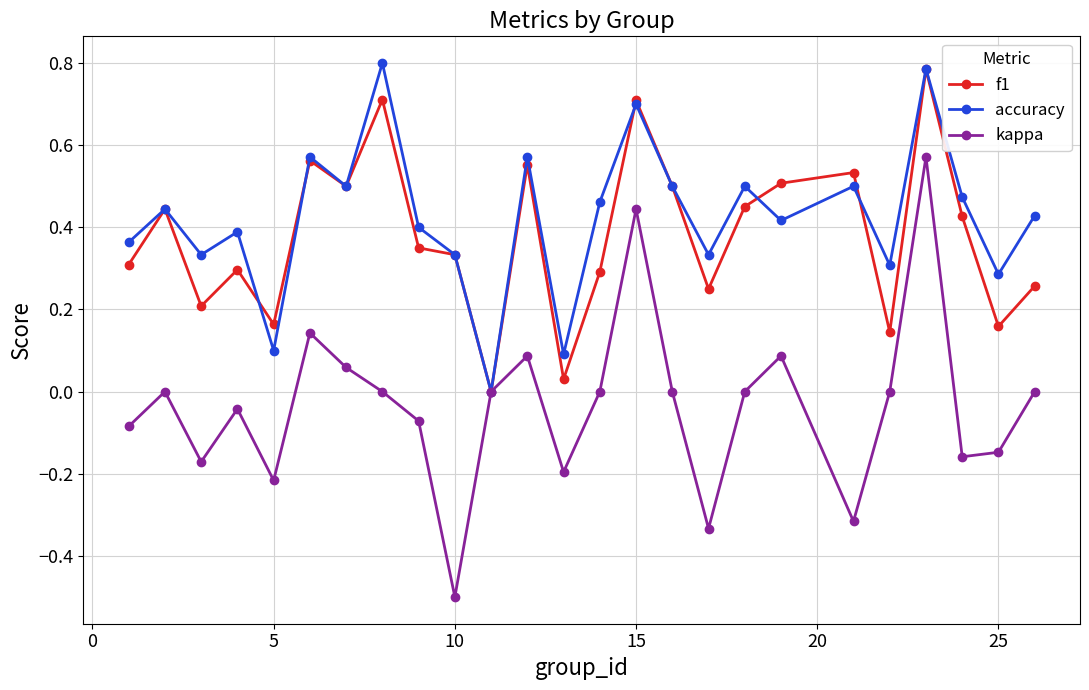

What is the minimum value shown in the chart?

-0.5